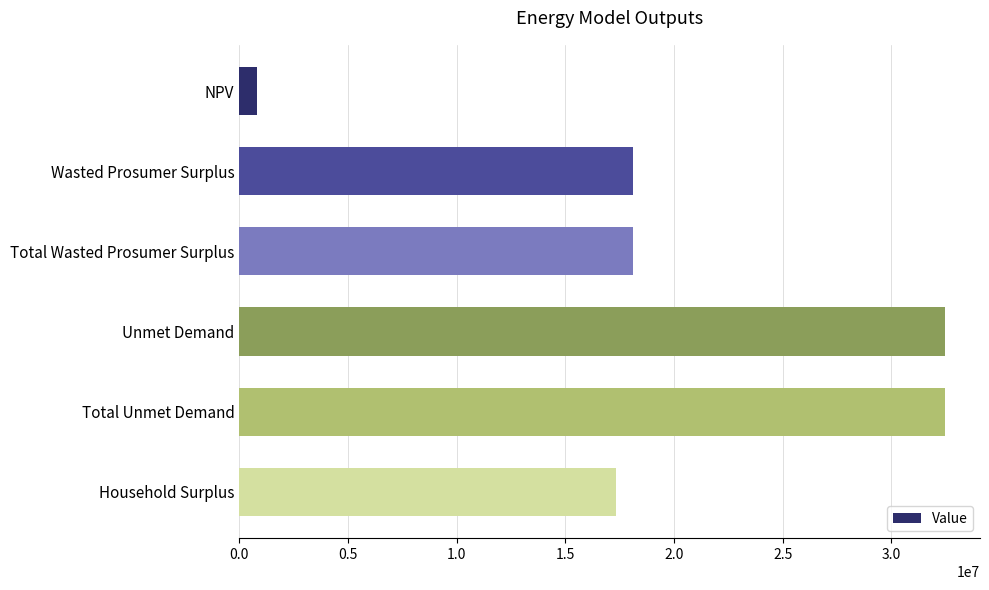

What is the change in value from Total Wasted Prosumer Surplus to Household Surplus?

-772586.1